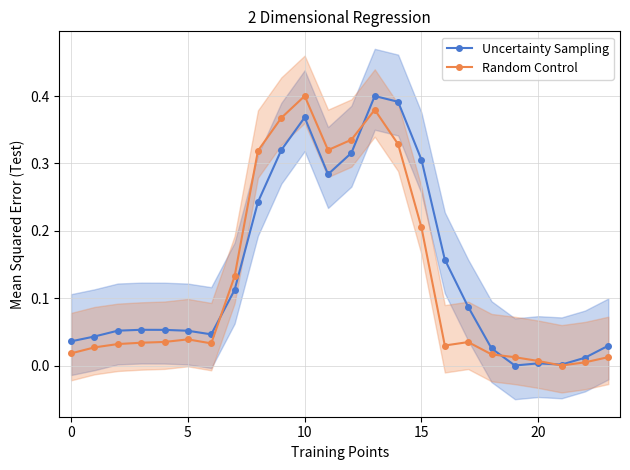

How many positive values does the Random Control series have?

23